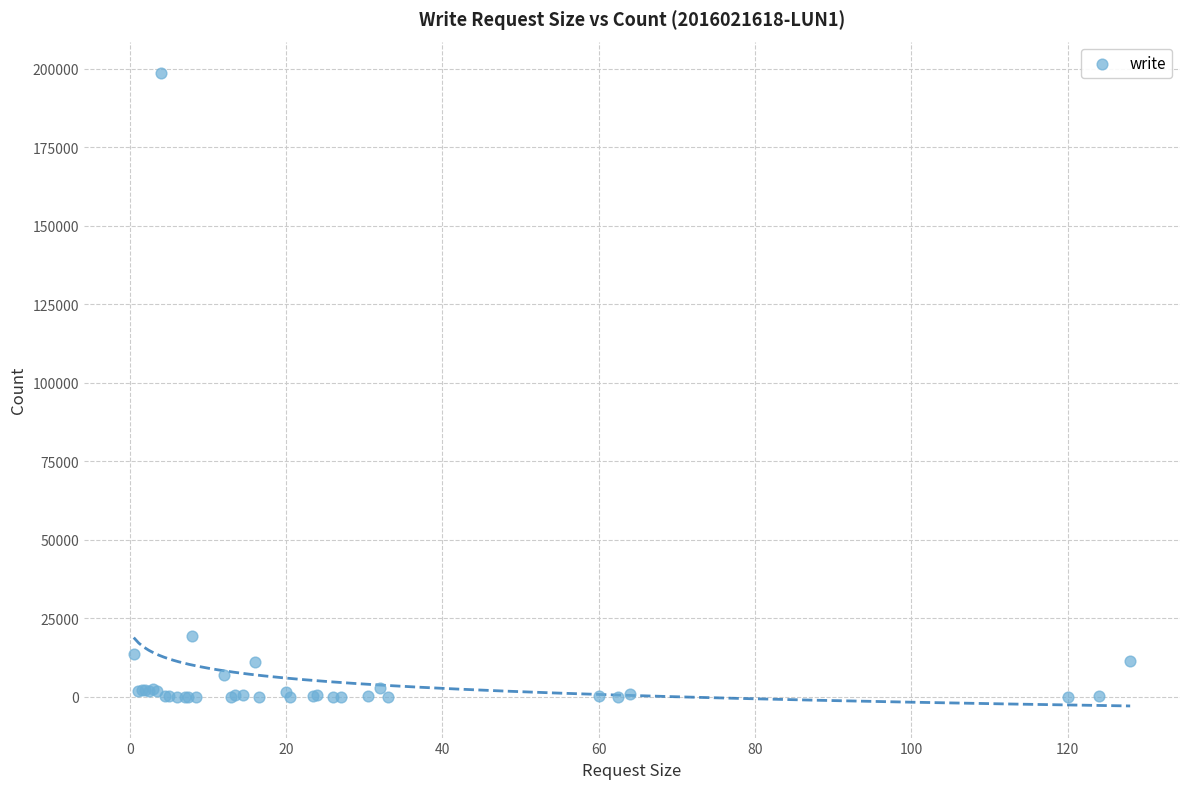

What Y value in the scatter plot is closest to 99299?

19474